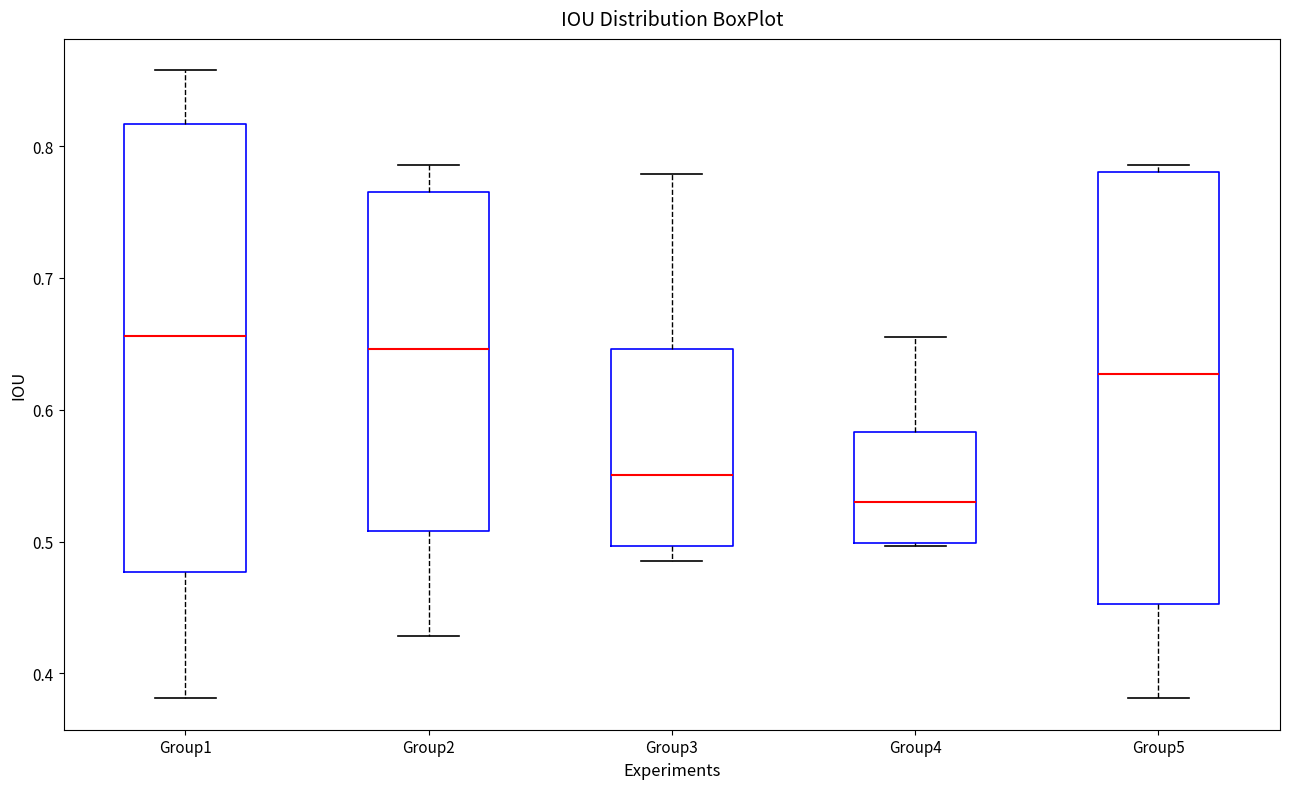

Which box is the tallest, from its lower edge to its upper edge?

Group1